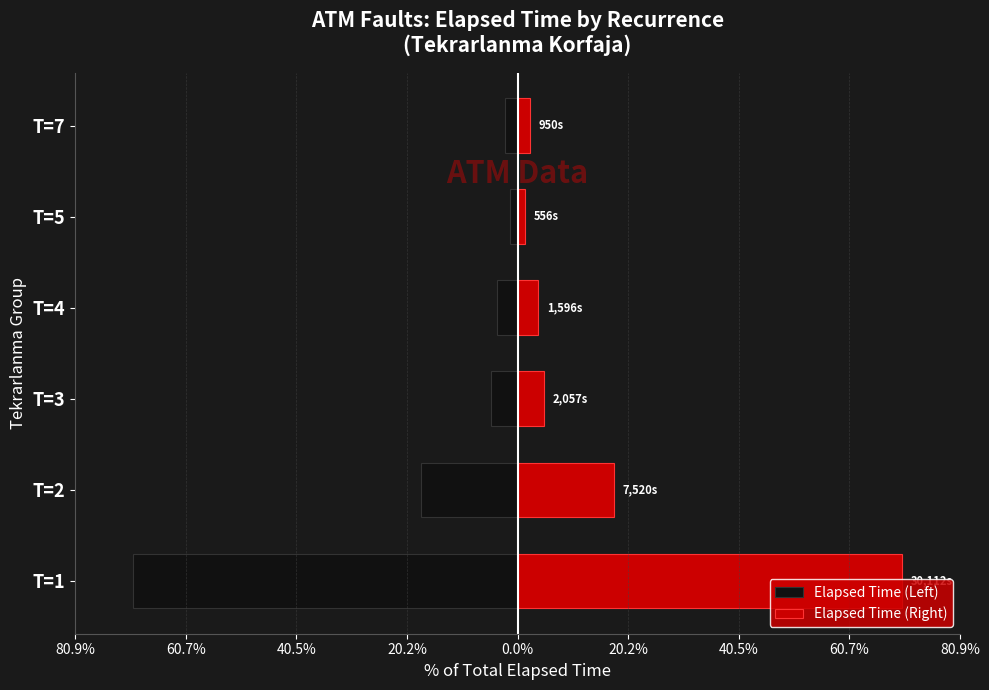

Which series has the widest spread of values?

Elapsed Time (Left)